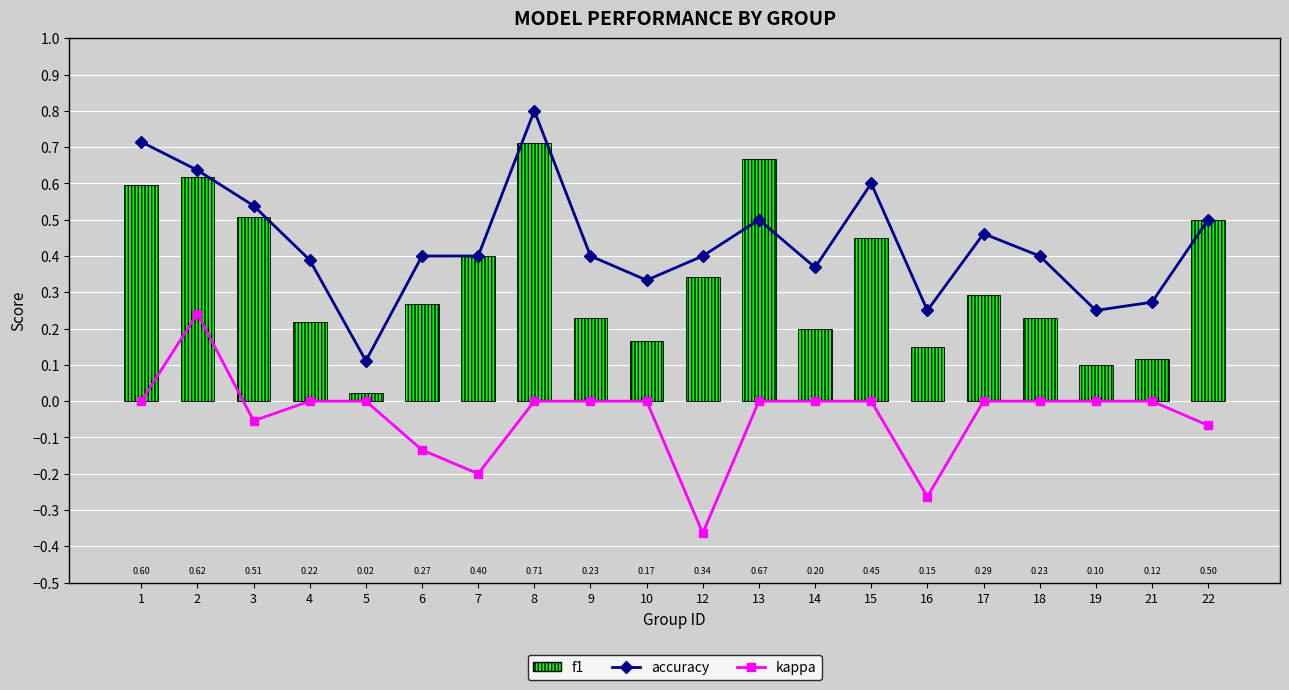

How many groups of bars are there?

20